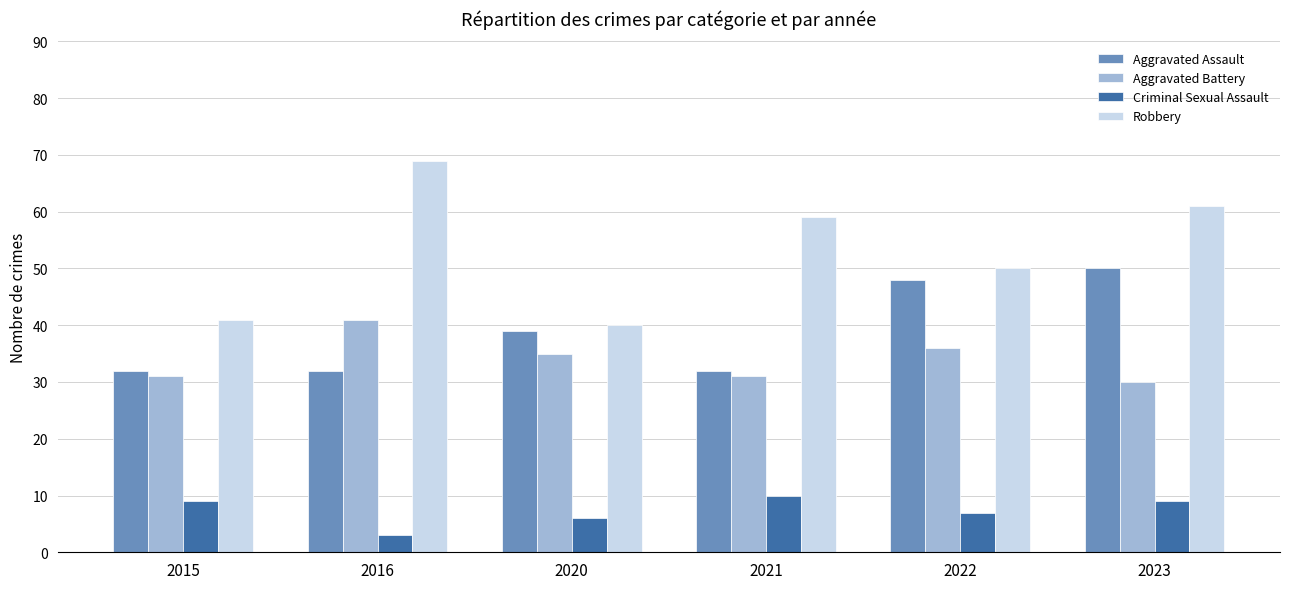

Reading left to right, list all the values displayed in this chart.

Aggravated Assault: 2015=32	2016=32	2020=39	2021=32	2022=48	2023=50
Aggravated Battery: 2015=31	2016=41	2020=35	2021=31	2022=36	2023=30
Criminal Sexual Assault: 2015=9	2016=3	2020=6	2021=10	2022=7	2023=9
Robbery: 2015=41	2016=69	2020=40	2021=59	2022=50	2023=61